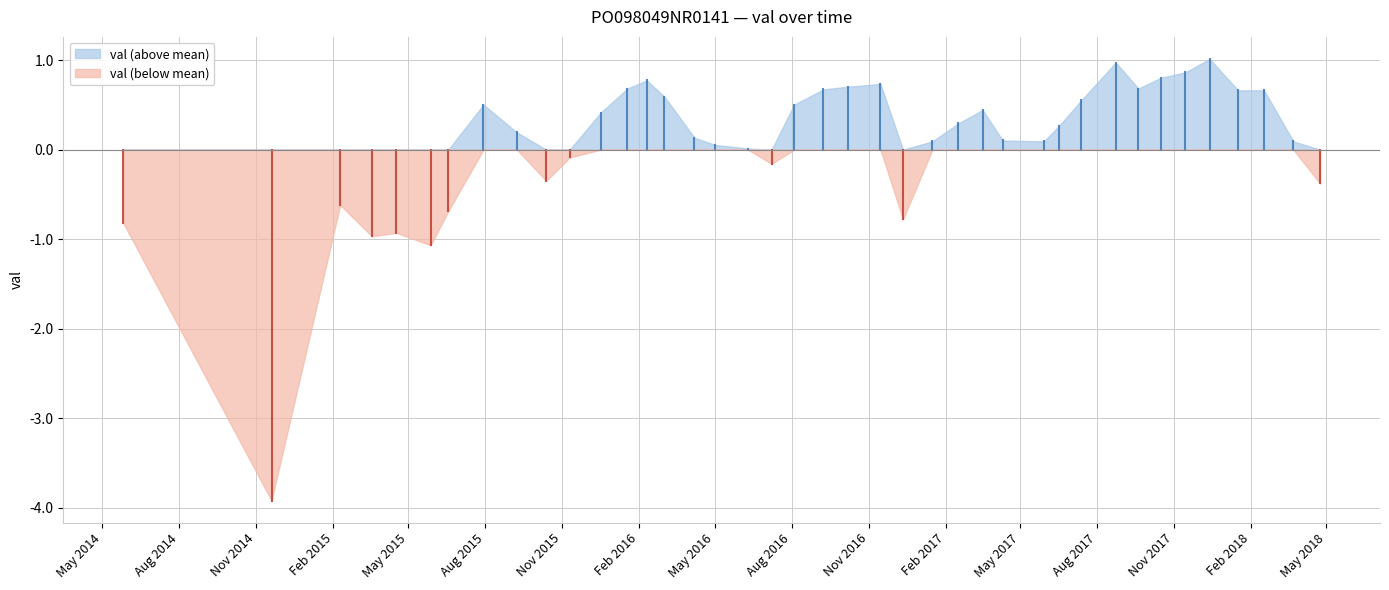

What is the difference between the maximum and minimum values?

4.9